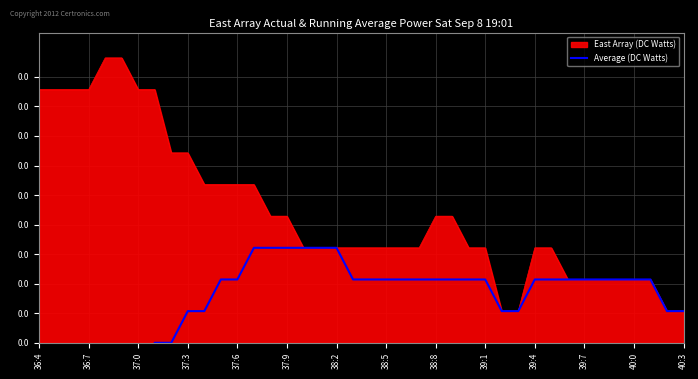

True or false: the data shows 0.0 at 29.

True